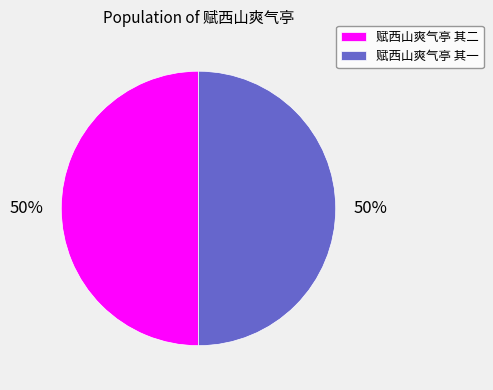

Is the sum of 赋西山爽气亭 其二 and 赋西山爽气亭 其一 greater than half?

Yes